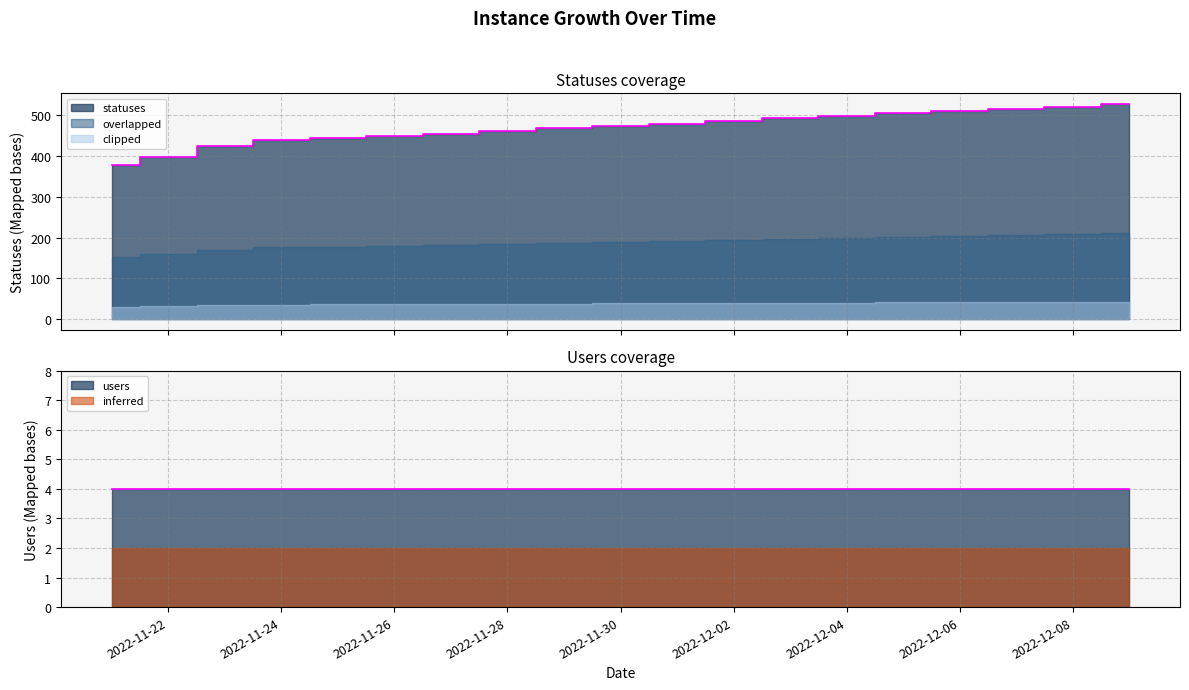

Which label corresponds to the largest value in the chart?

2022-12-09